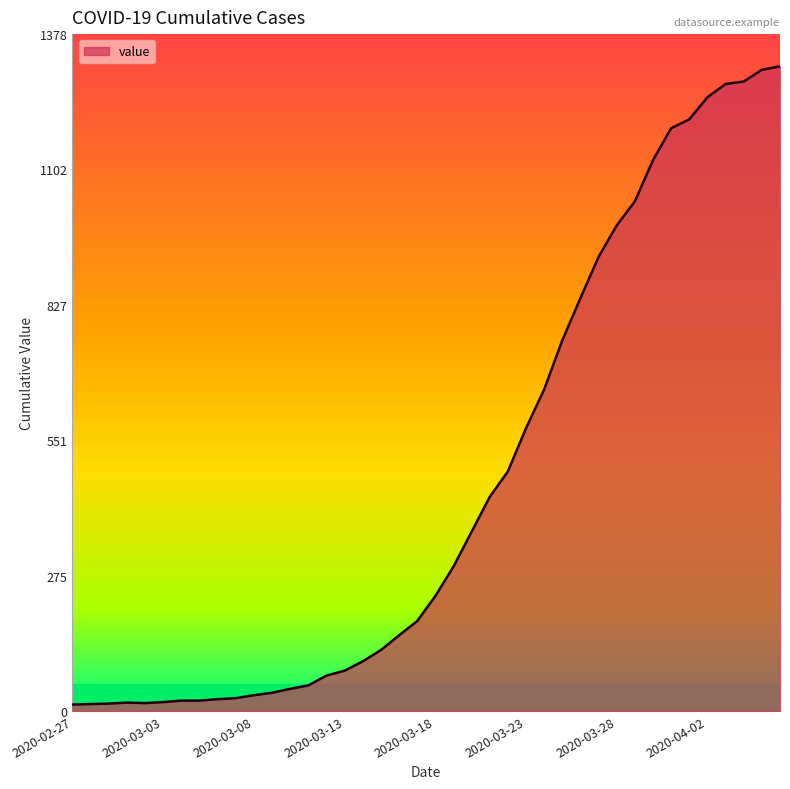

What is the difference between the maximum and minimum values?

1300